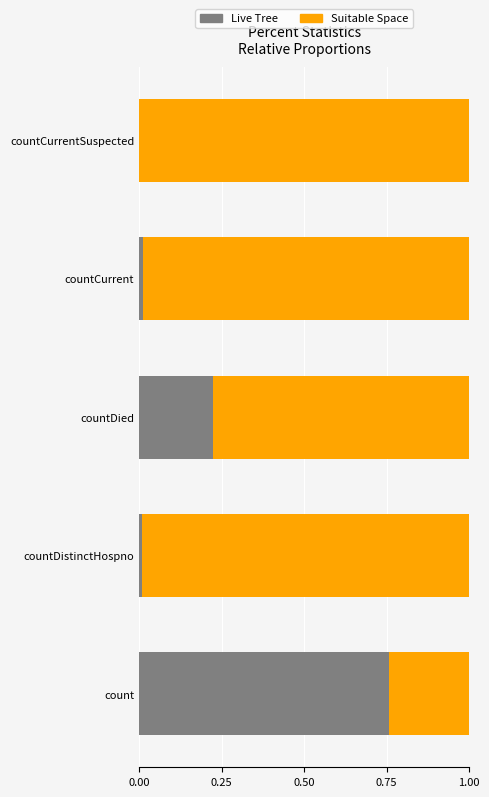

At which label does Live Tree reach its peak?

count